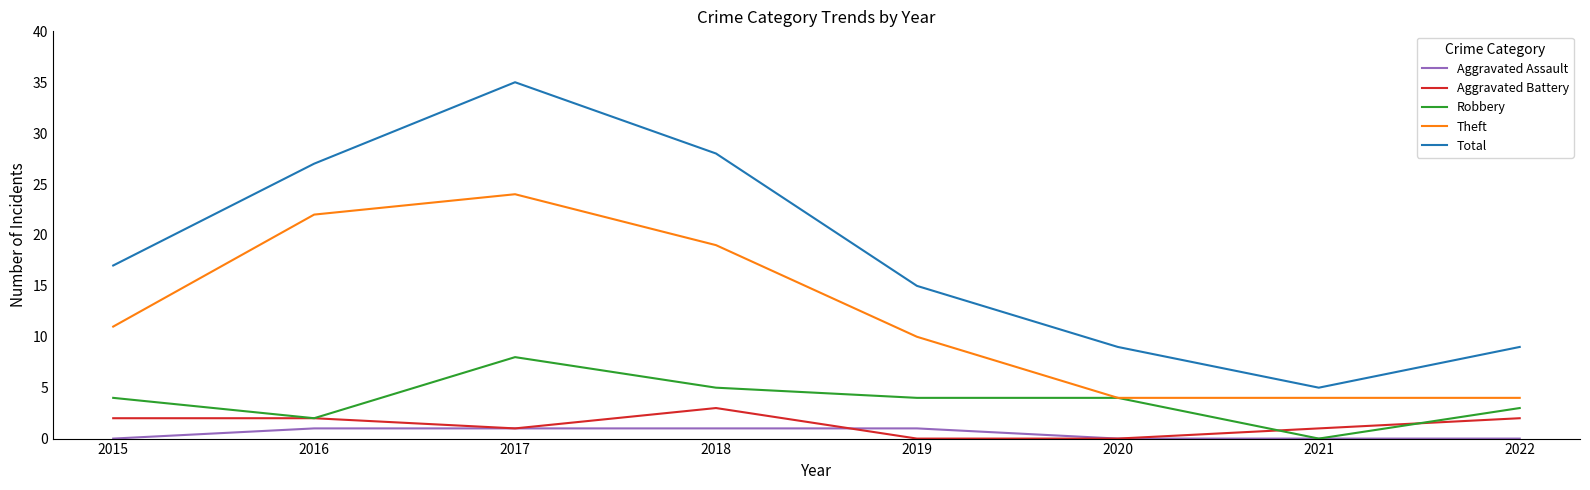

List the series in order of their peak value, highest first.

Total, Theft, Robbery, Aggravated Battery, Aggravated Assault